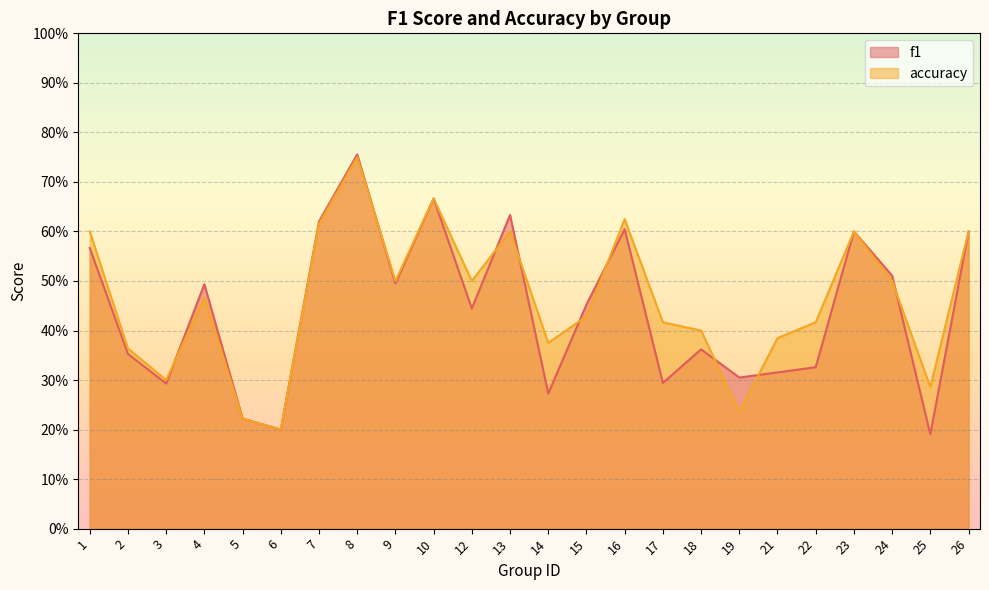

Which series changed the most between 1 and 23?

f1